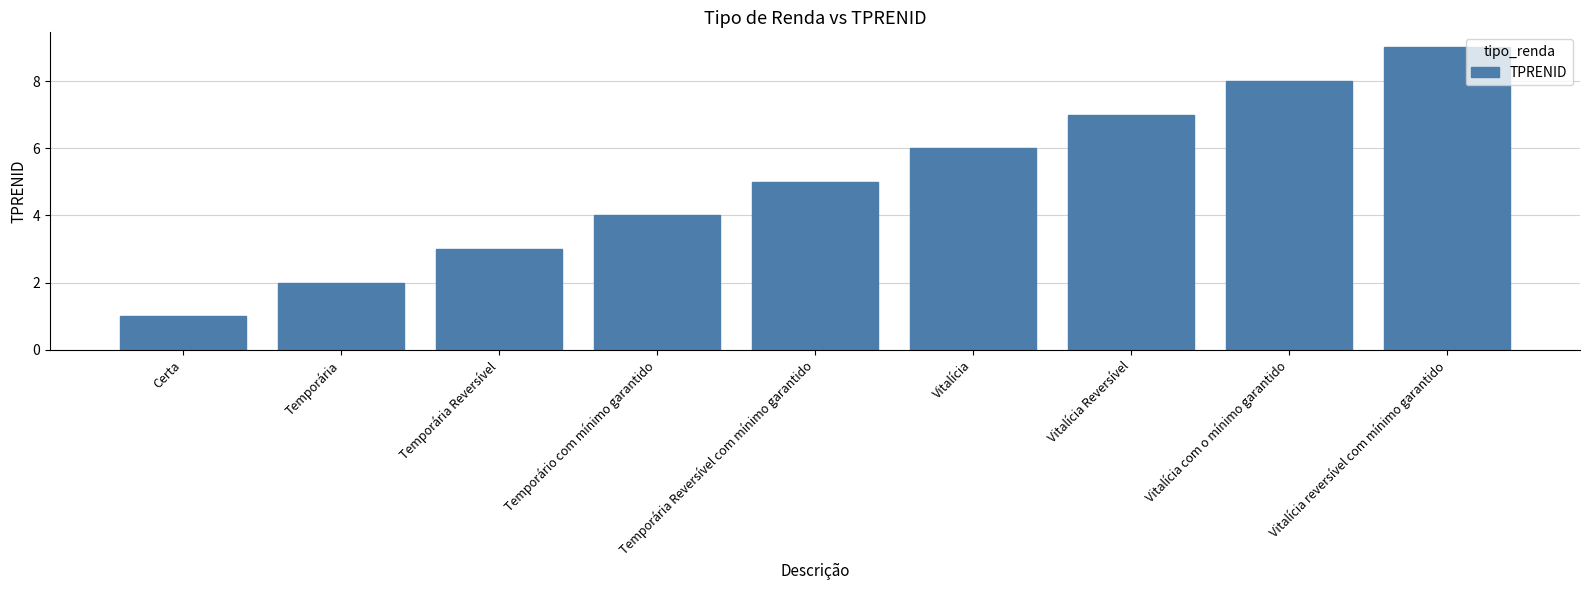

How many values are between 3 and 7?

5